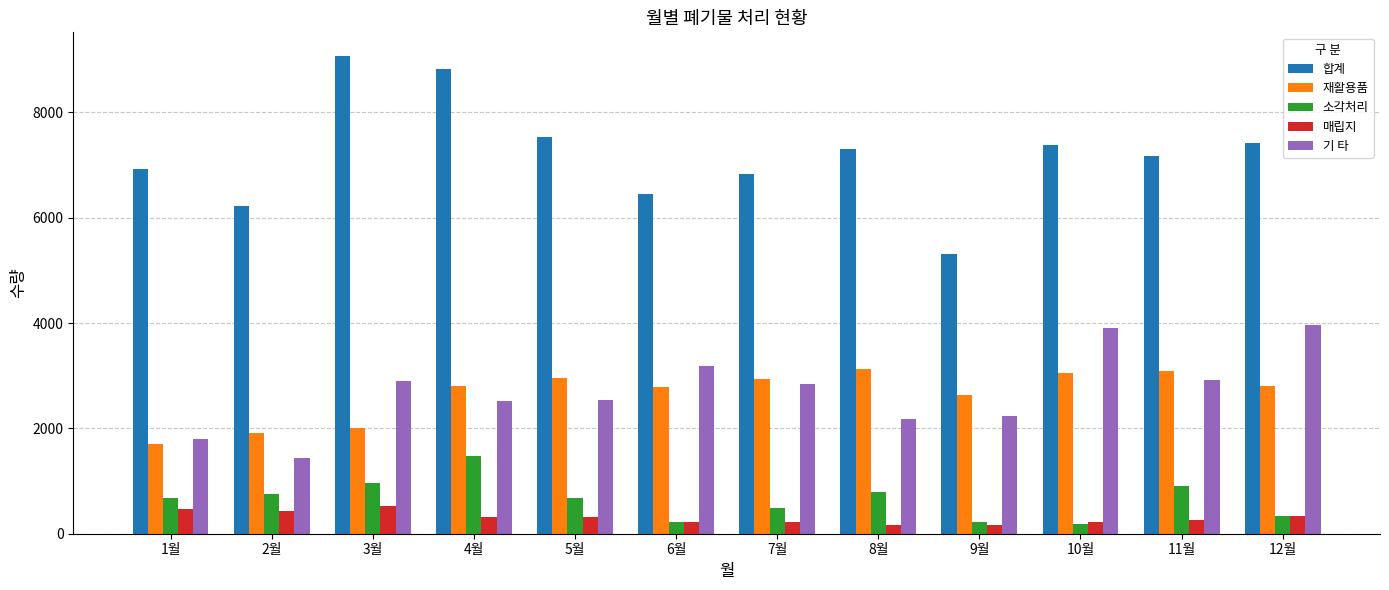

What is the sum of all 소각처리 values?

7692